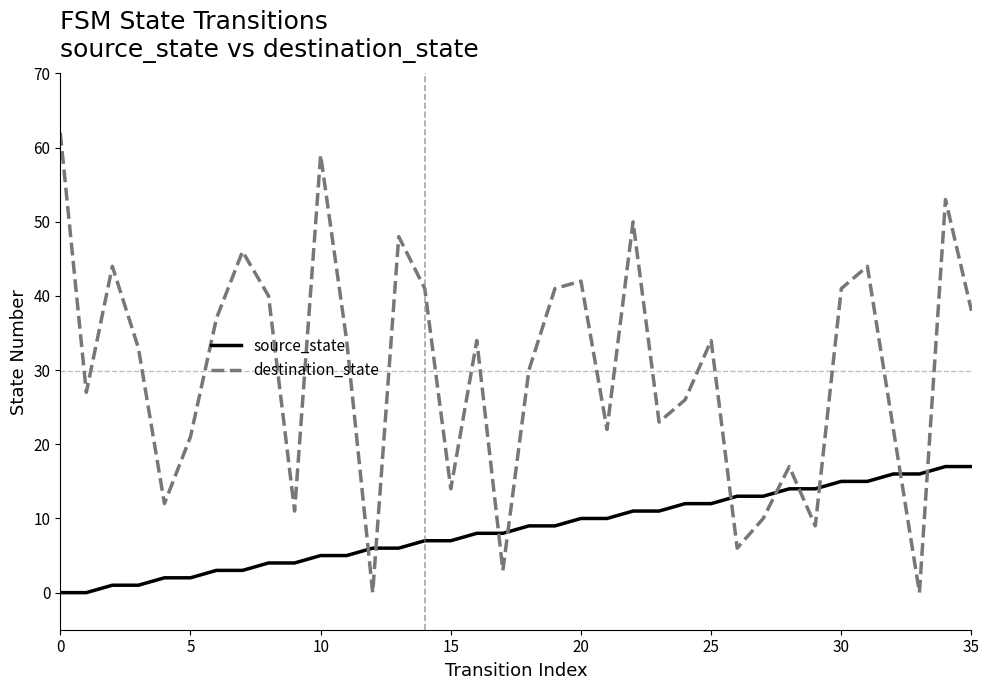

What is the sum of all destination_state values?

1074